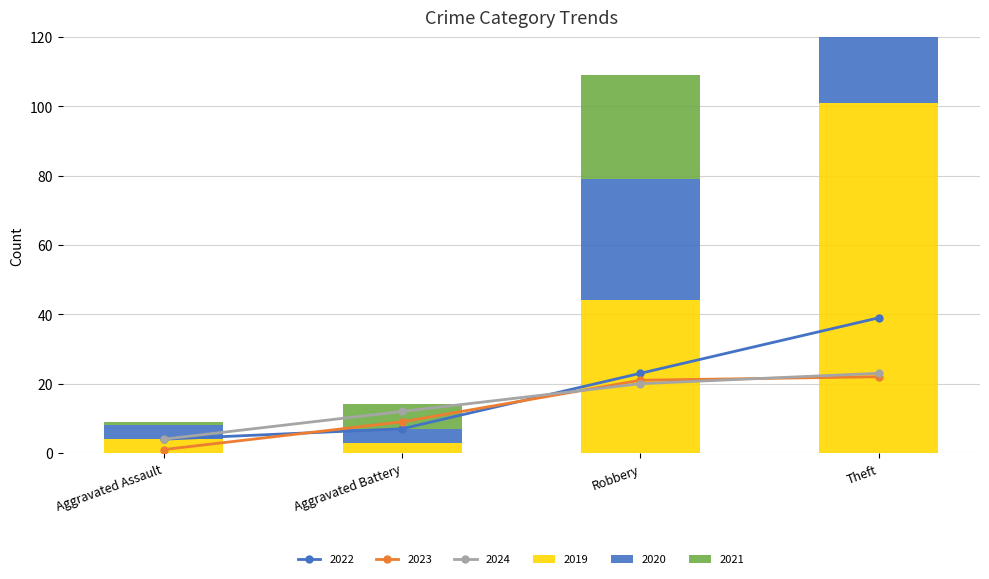

What is the lowest value of the 2024 series?

4